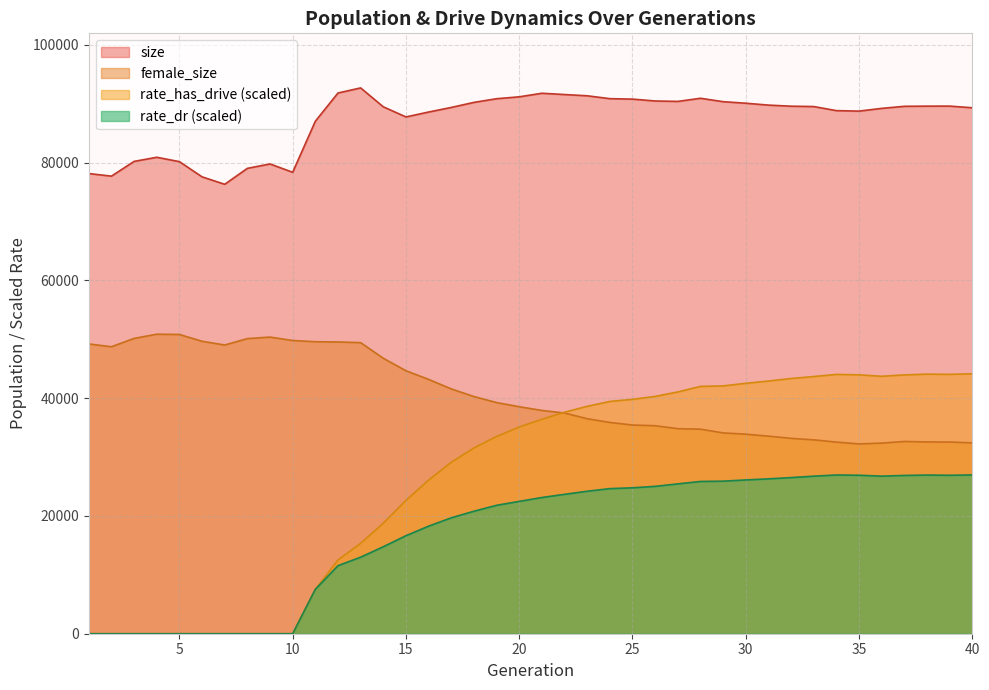

At which label does size reach its peak?

13